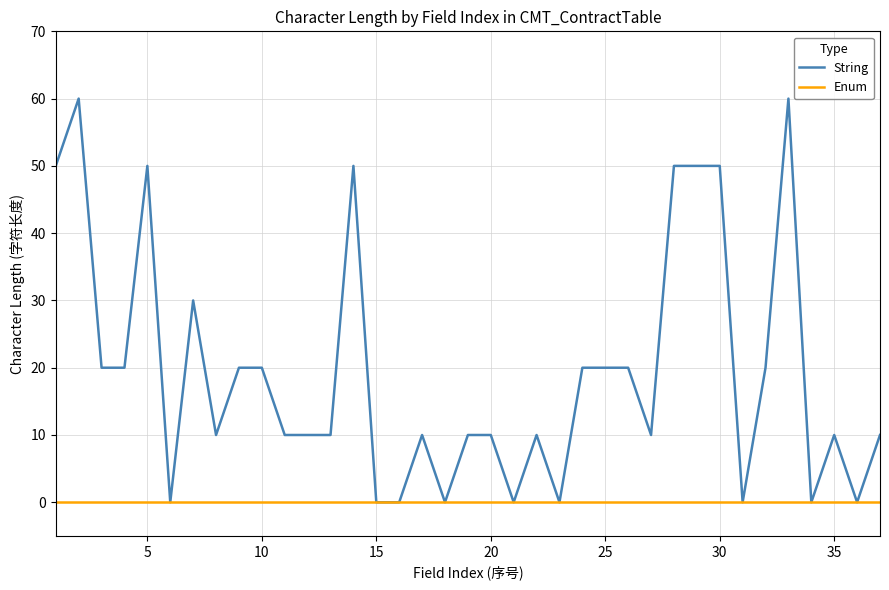

Rank the series by their maximum value, from lowest to highest.

Enum, String